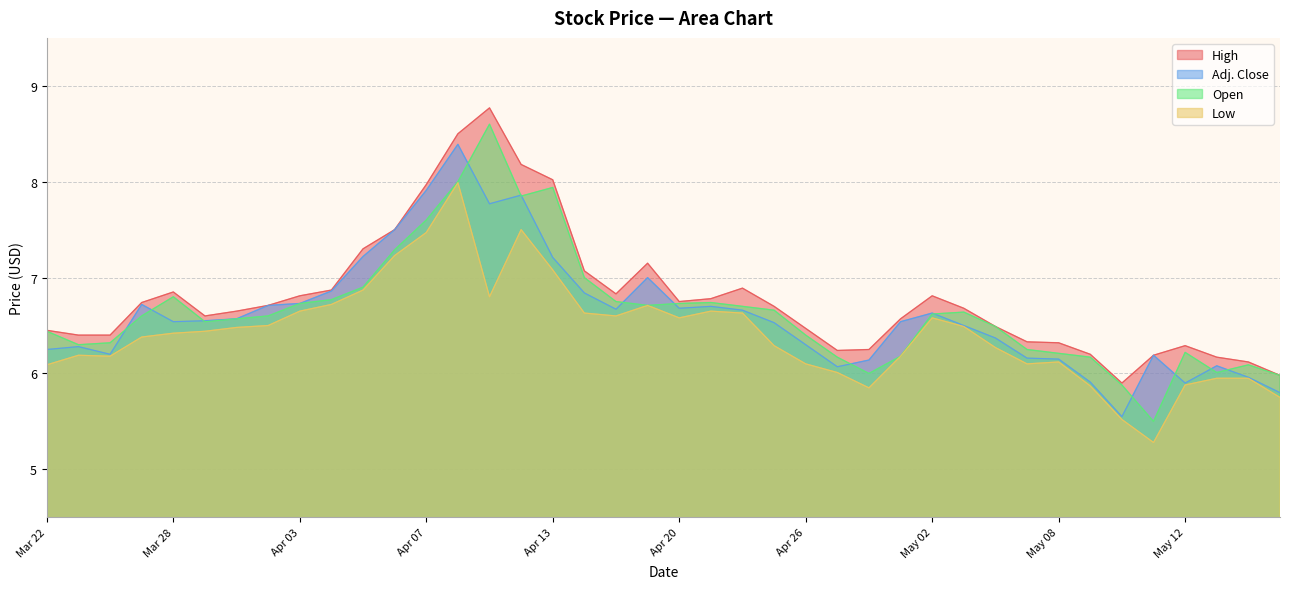

Where is Adj. Close nearest to the value 6?

May 16